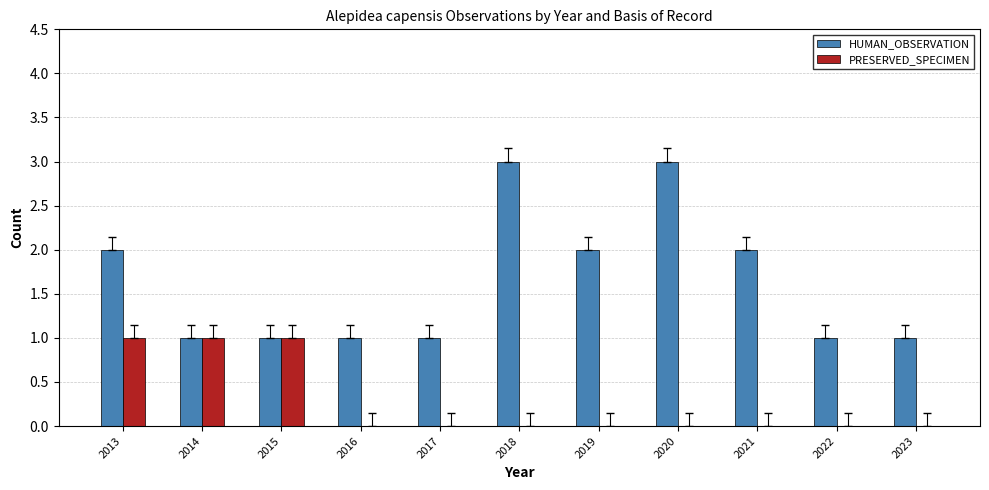

Is the value of PRESERVED_SPECIMEN at 2020 greater than the value of HUMAN_OBSERVATION at 2020?

No